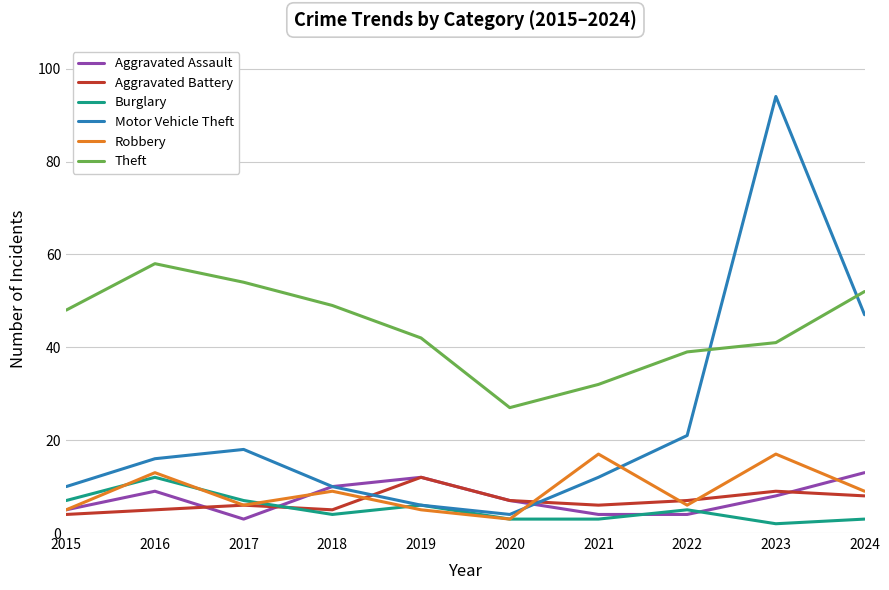

Rank the series at 2024 from highest to lowest value.

Theft, Motor Vehicle Theft, Aggravated Assault, Robbery, Aggravated Battery, Burglary